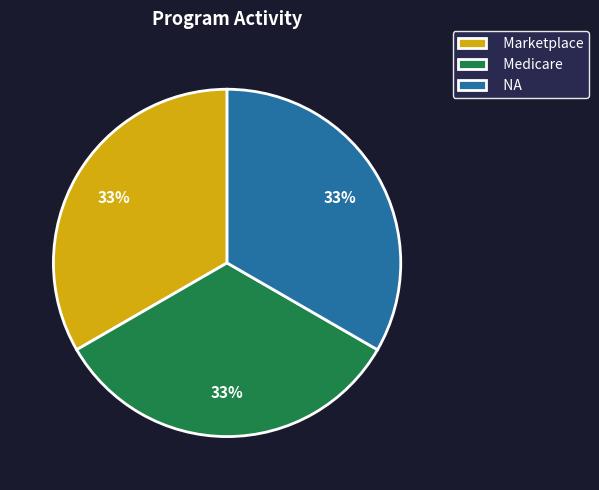

What percentage is the NA slice, to the nearest percent?

33%